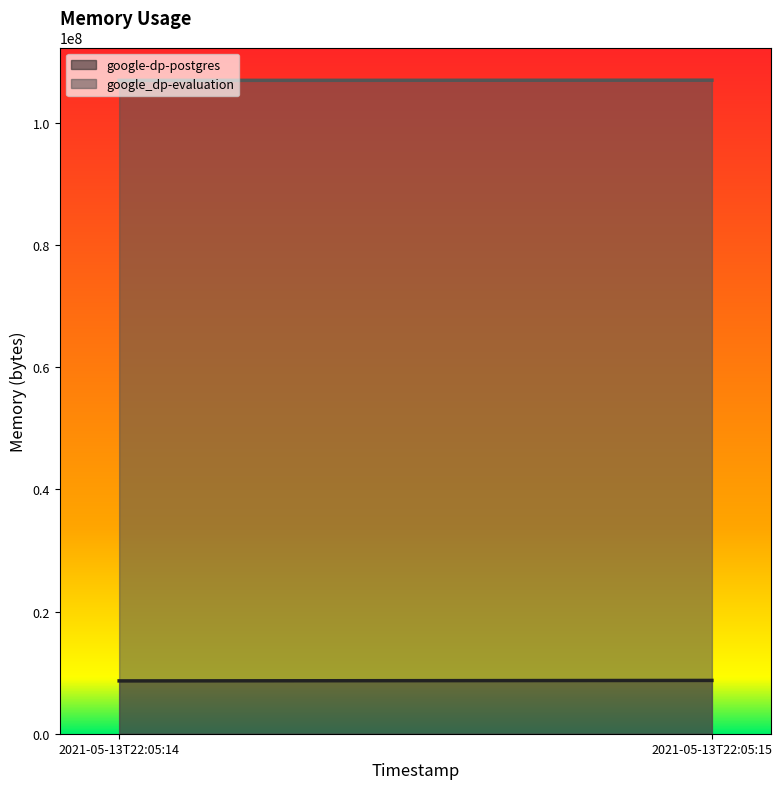

What is the average value of the google_dp-evaluation series?

107024384